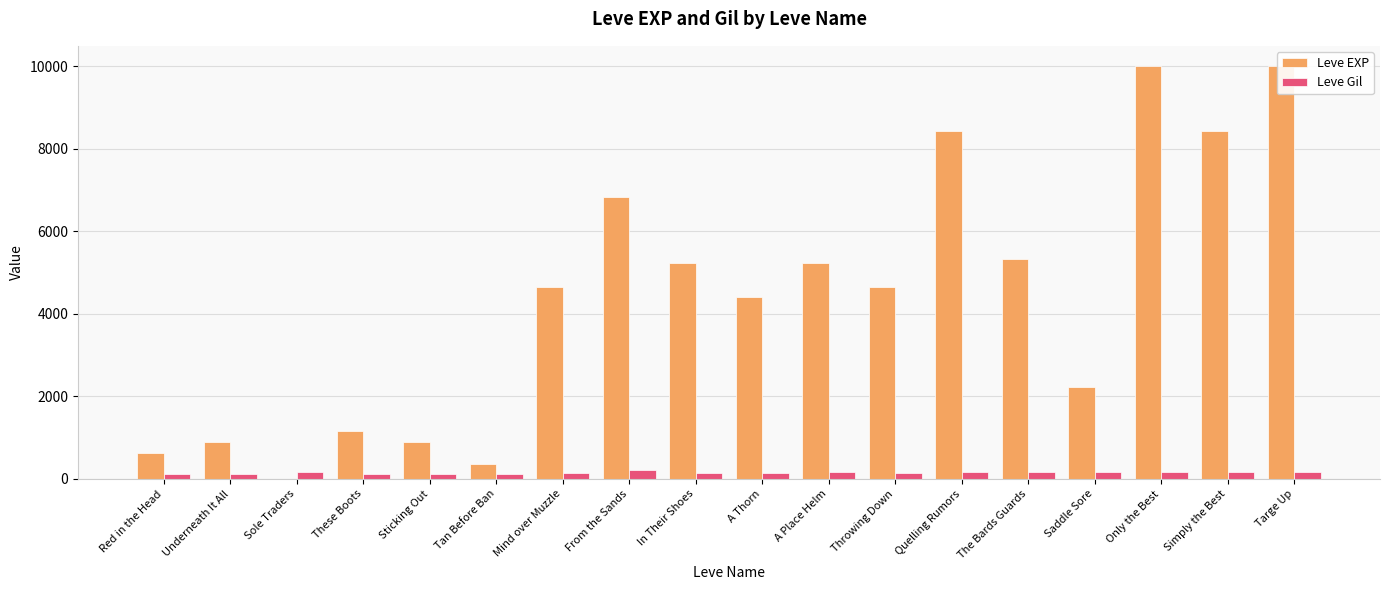

What is the average value of the Leve Gil series?

150